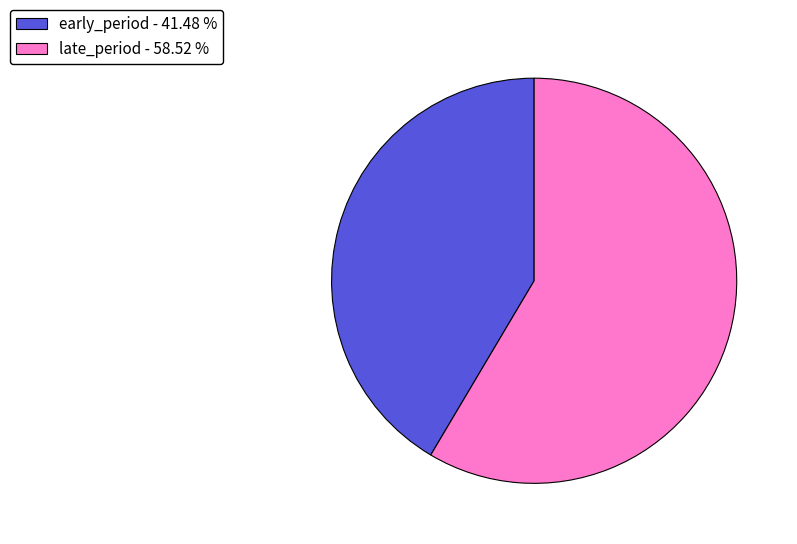

Do early_period - 41.48 % and late_period - 58.52 % together represent more than half of the pie?

Yes